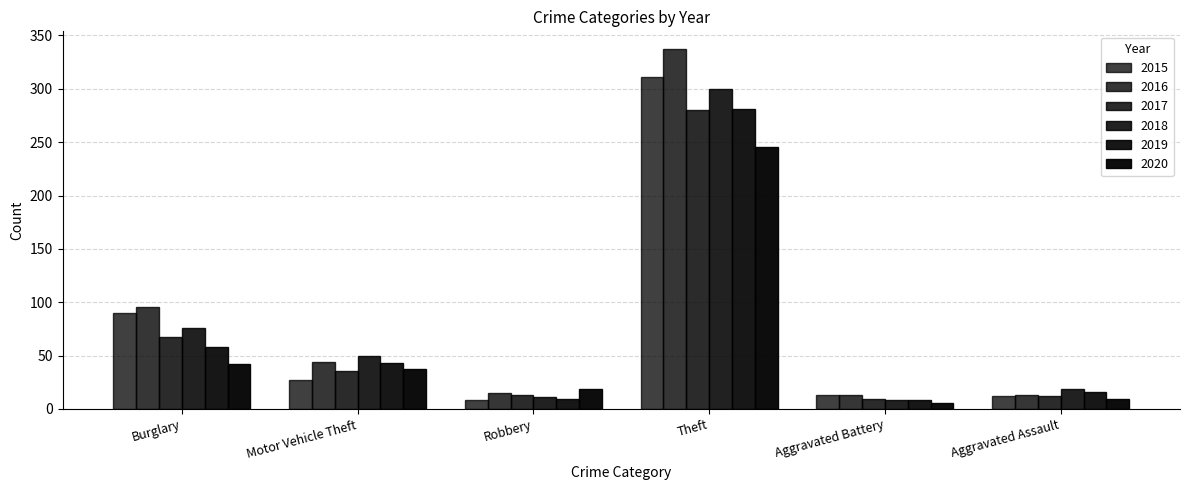

At how many categories does at least one series exceed 287?

1